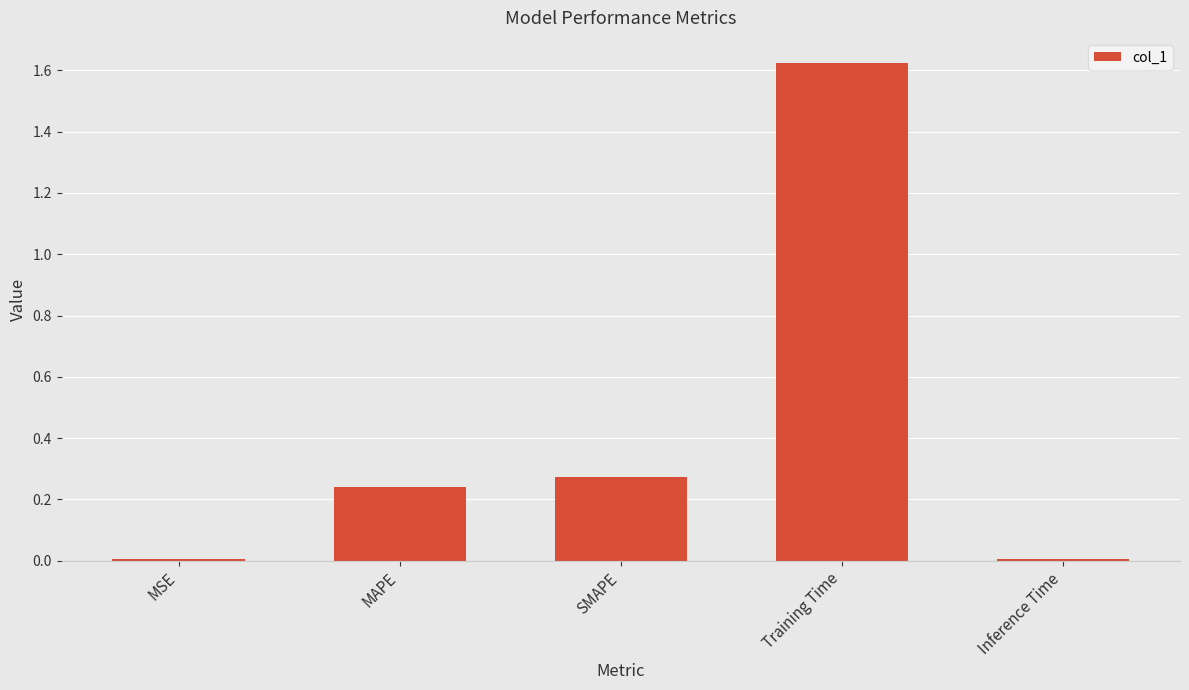

The value at SMAPE is 0.4. True or false?

False